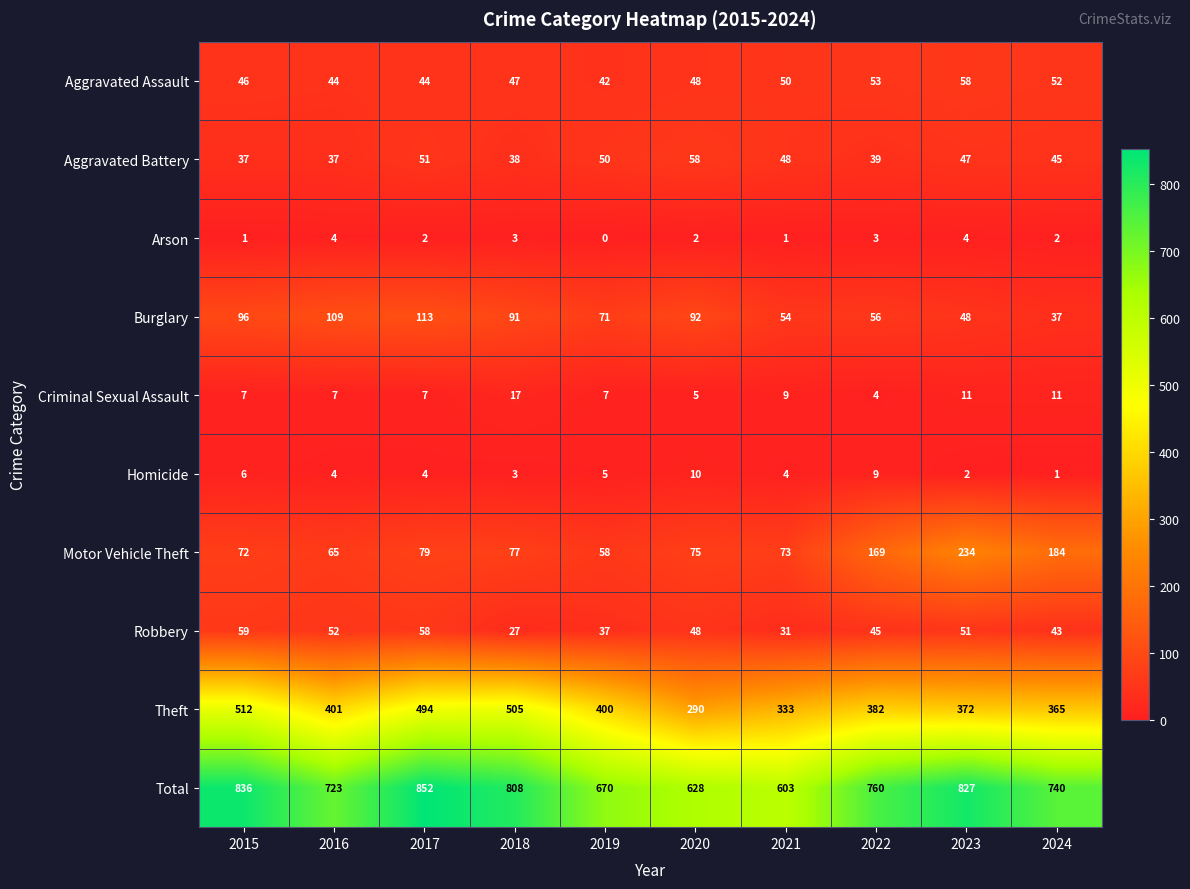

What is the minimum value for Criminal Sexual Assault?

4